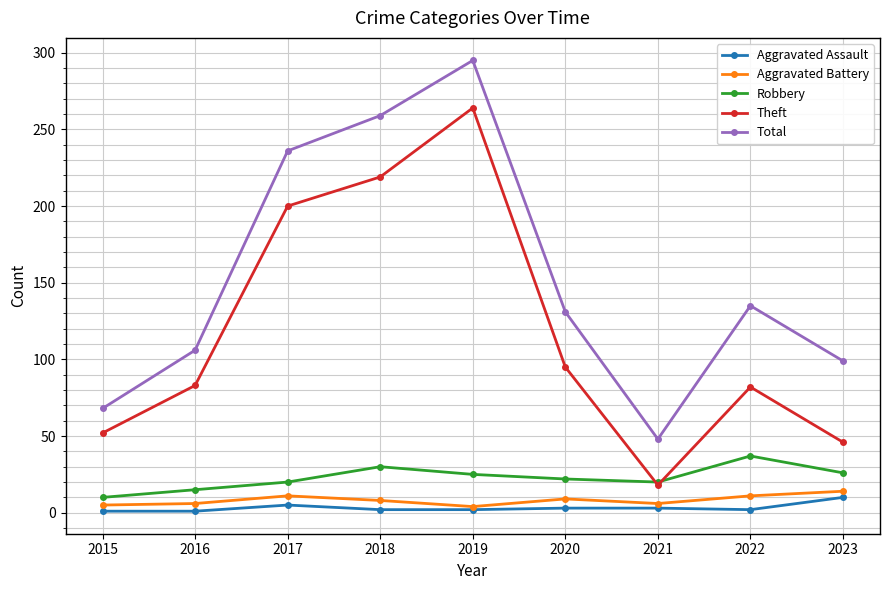

How many lines are shown in the chart?

5